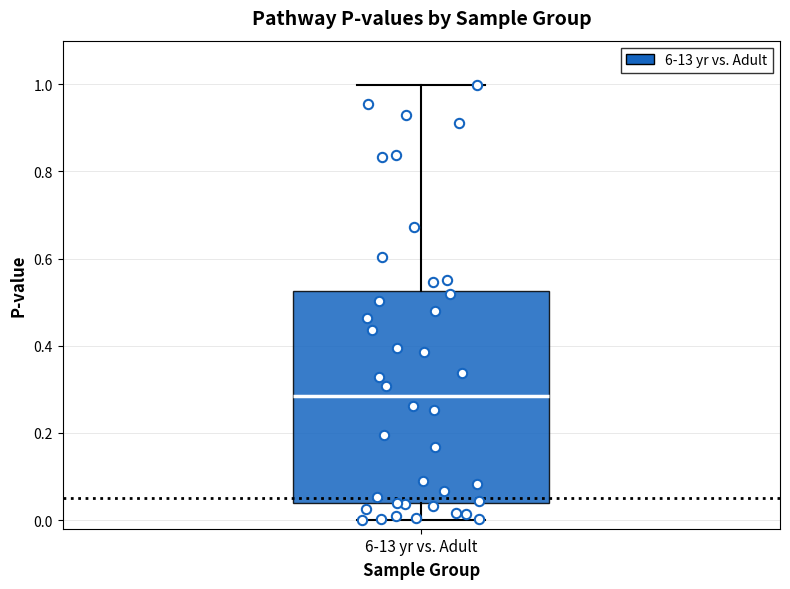

Read this box plot against the y-axis: the position of the median line, the range covered by the box, and the ends of both whiskers. The values are not printed on the chart, so give them approximately, as read against the axis.

median 0.28, box 0.04 to 0.52, whiskers 0.00 to 1.00